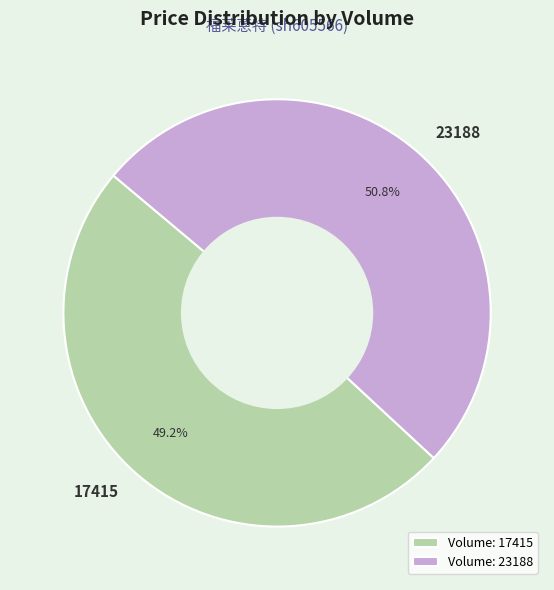

Between 23188 and 17415, which is larger?

23188